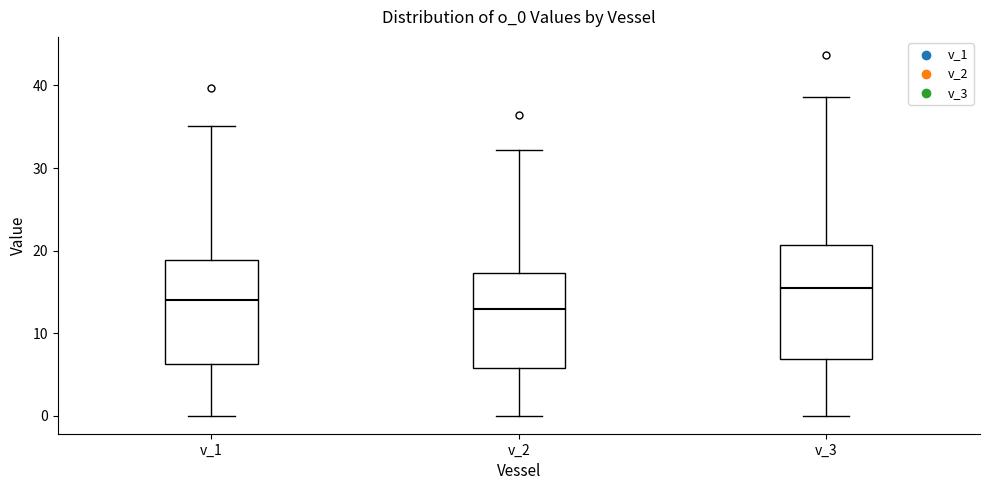

Reading left to right, transcribe this box plot: for each box, give where its median line is, the range the box spans, and where its two whiskers end, as read against the y-axis. The values are not printed on the chart, so give them approximately, as read against the axis.

v_1: median 14, box 6 to 19, whiskers 0 to 35
v_2: median 13, box 6 to 17, whiskers 0 to 32
v_3: median 15, box 7 to 21, whiskers 0 to 39